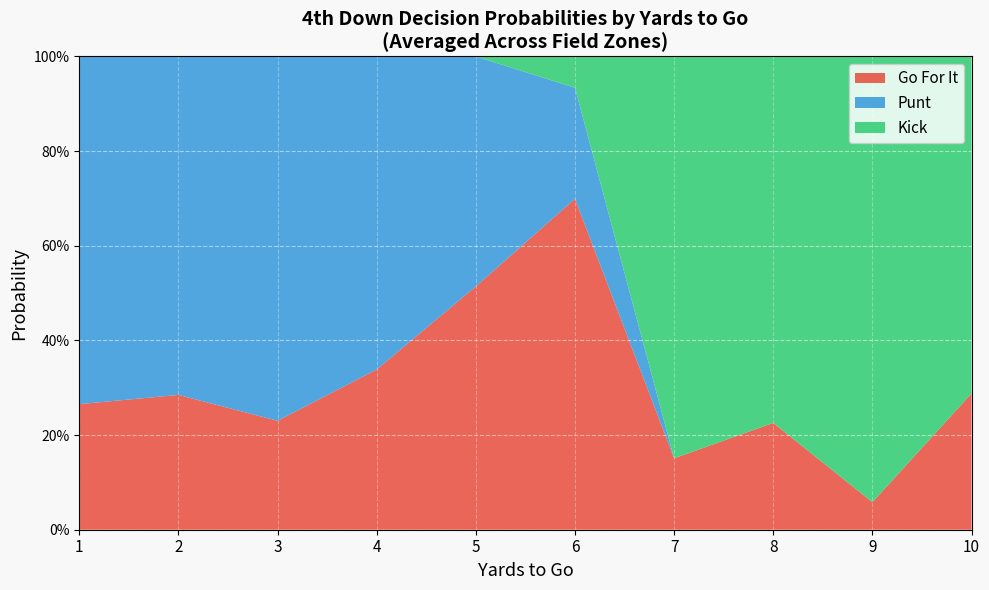

What are all the series names shown in the legend?

Go For It, Punt, Kick